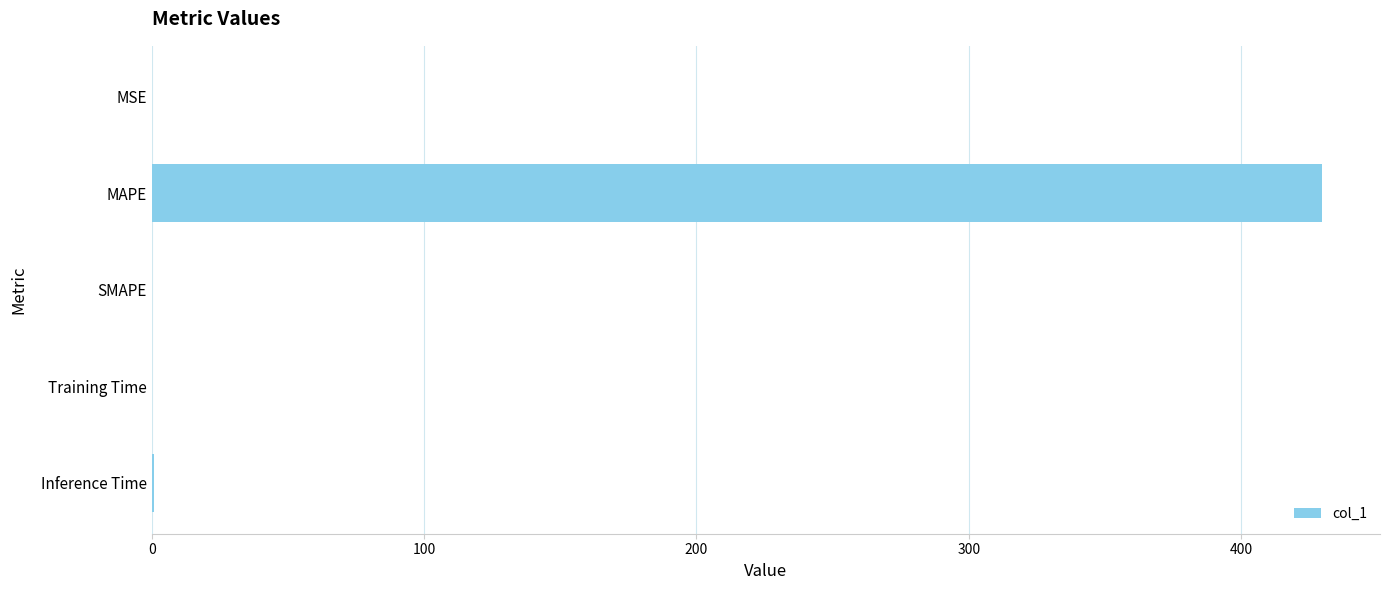

The chart shows a value of 145.6 at SMAPE. True or false?

False